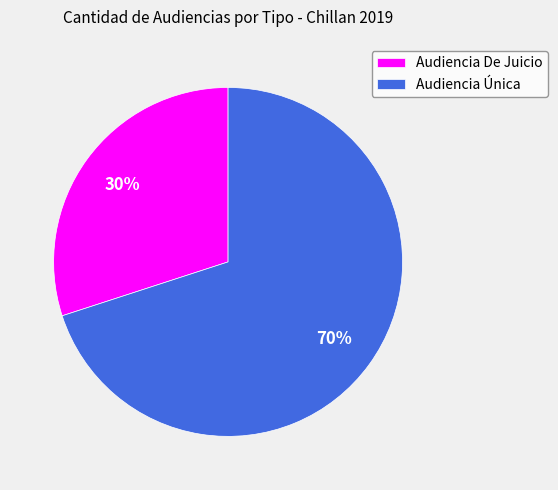

How many segments does this pie chart have?

2